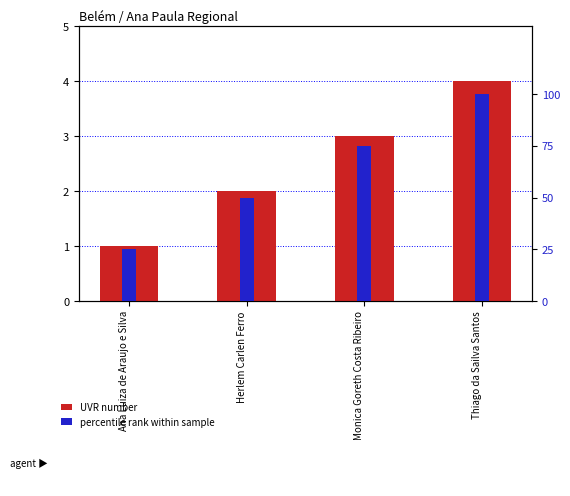

What is the difference between the percentile rank within sample values at Herlem Carlen Ferro and Monica Goreth Costa Ribeiro?

25